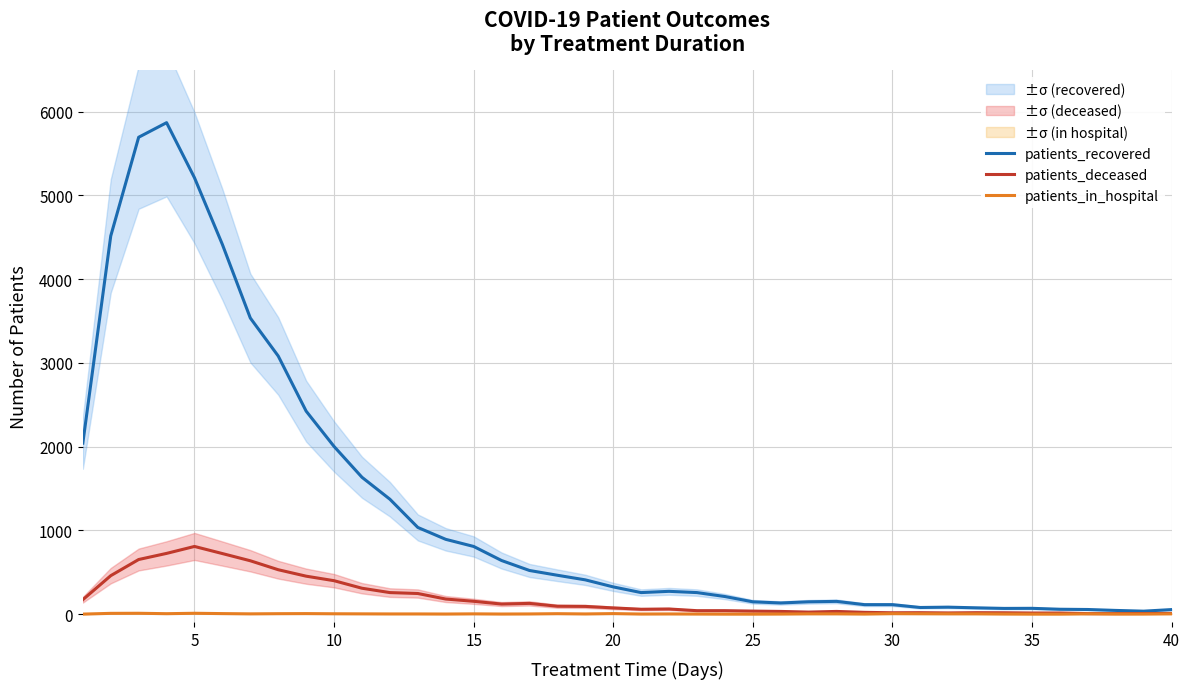

What is the value of the patients_in_hospital point at the 5th from the left?

10